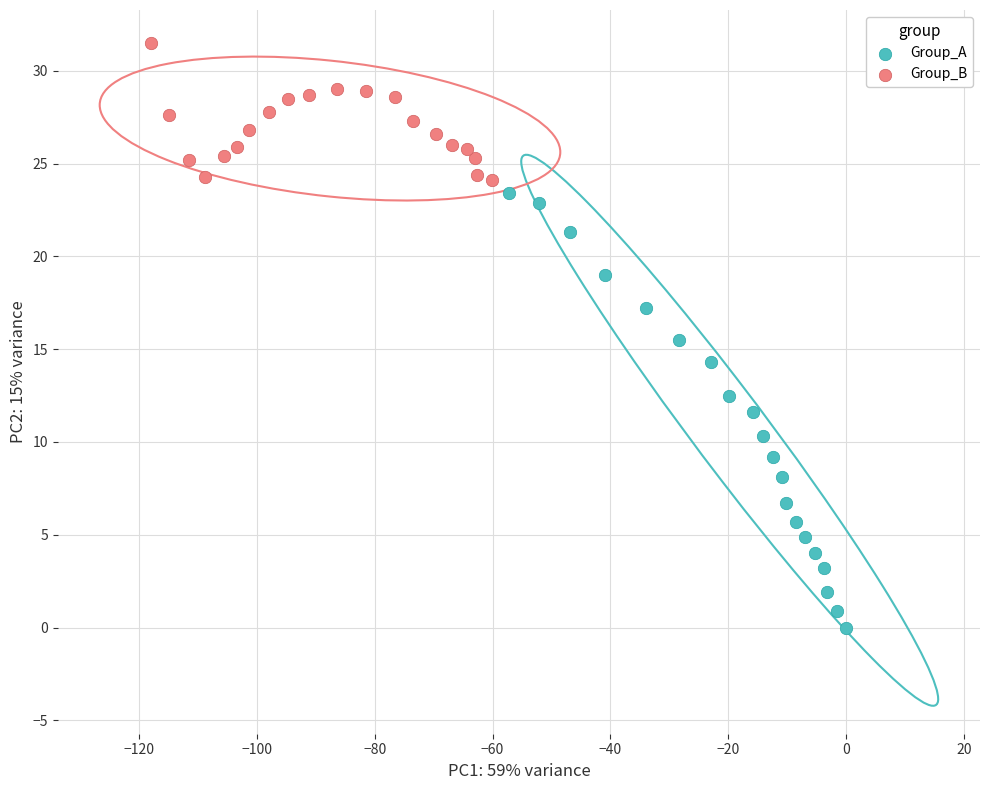

Which series reaches the minimum Y coordinate?

Group_A